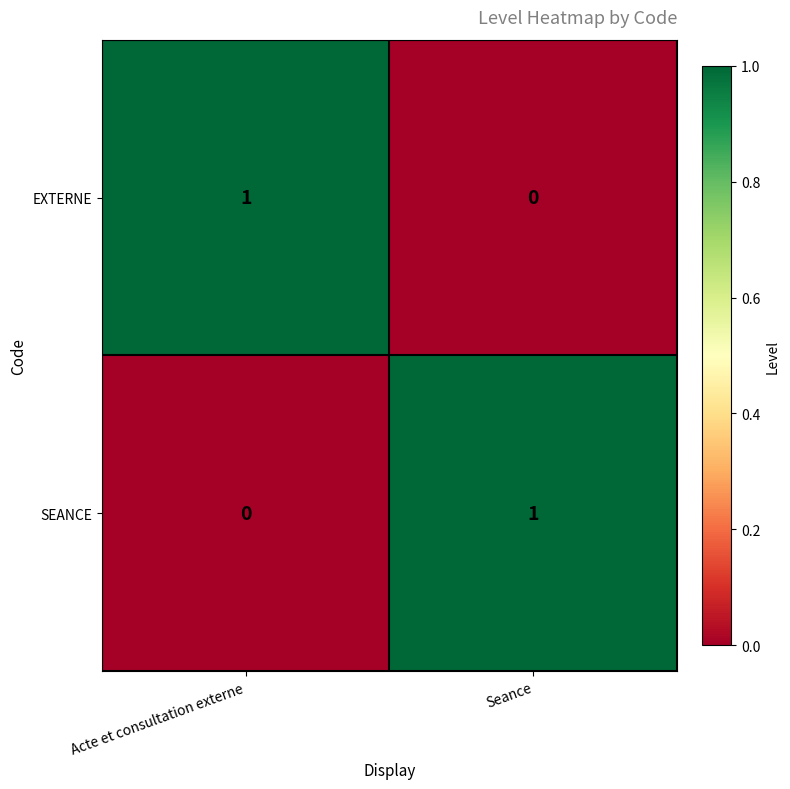

Which category has the highest value in the SEANCE series?

Seance